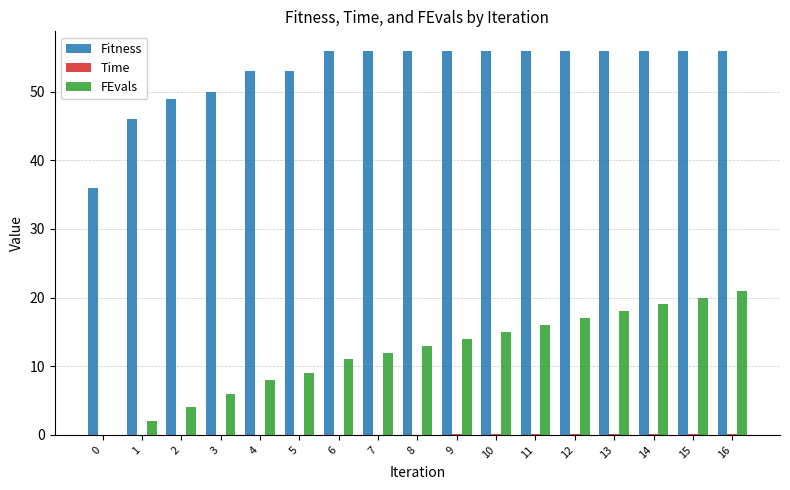

What is the total value across all series at 14?

75.1